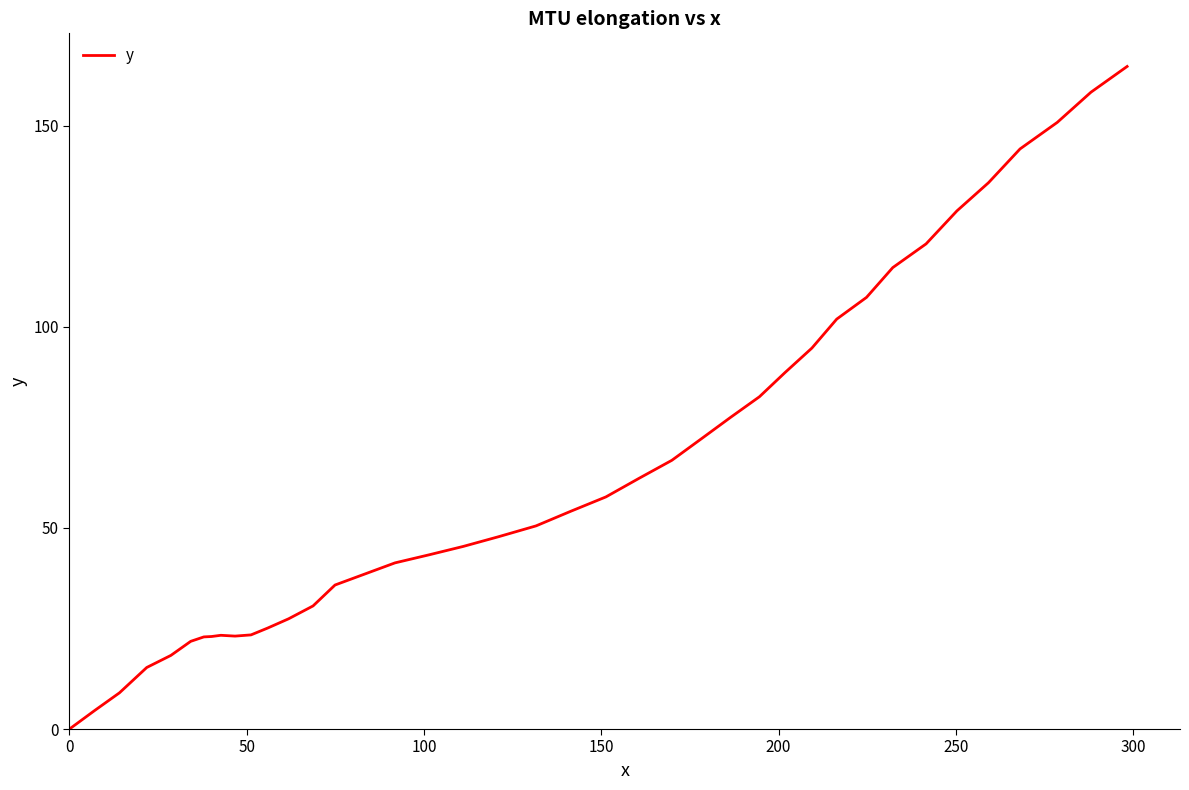

How many lines are shown in the chart?

1